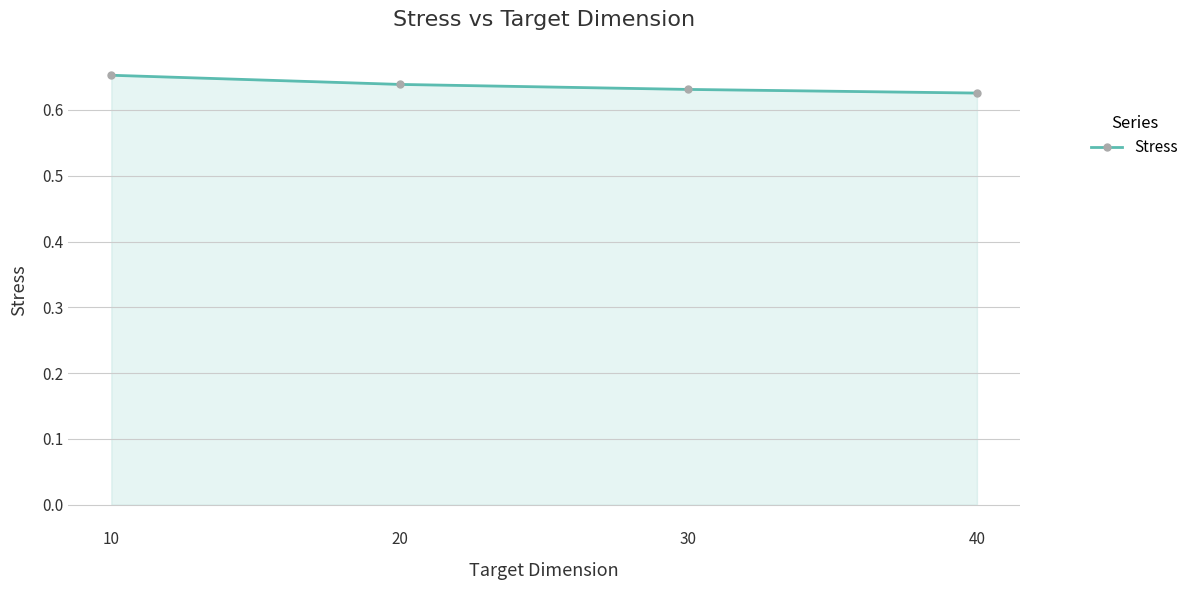

The value at 40 is 0.9. True or false?

False